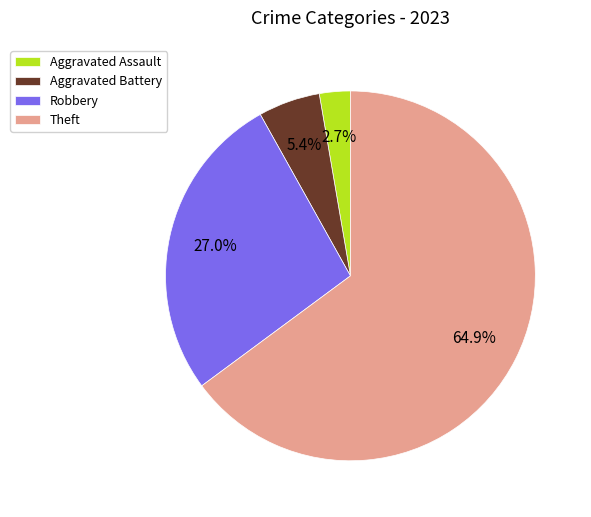

Rank the categories by value from lowest to highest.

Aggravated Assault, Aggravated Battery, Robbery, Theft